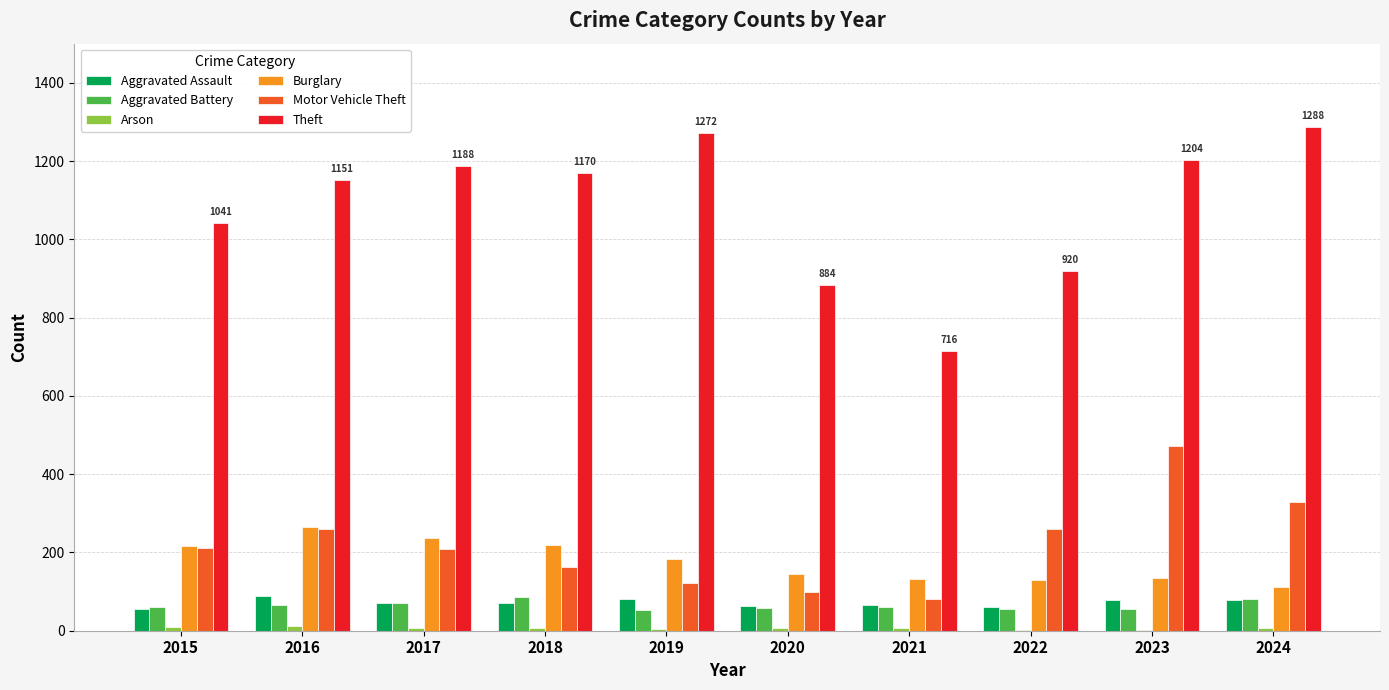

Which series has the widest spread of values?

Theft